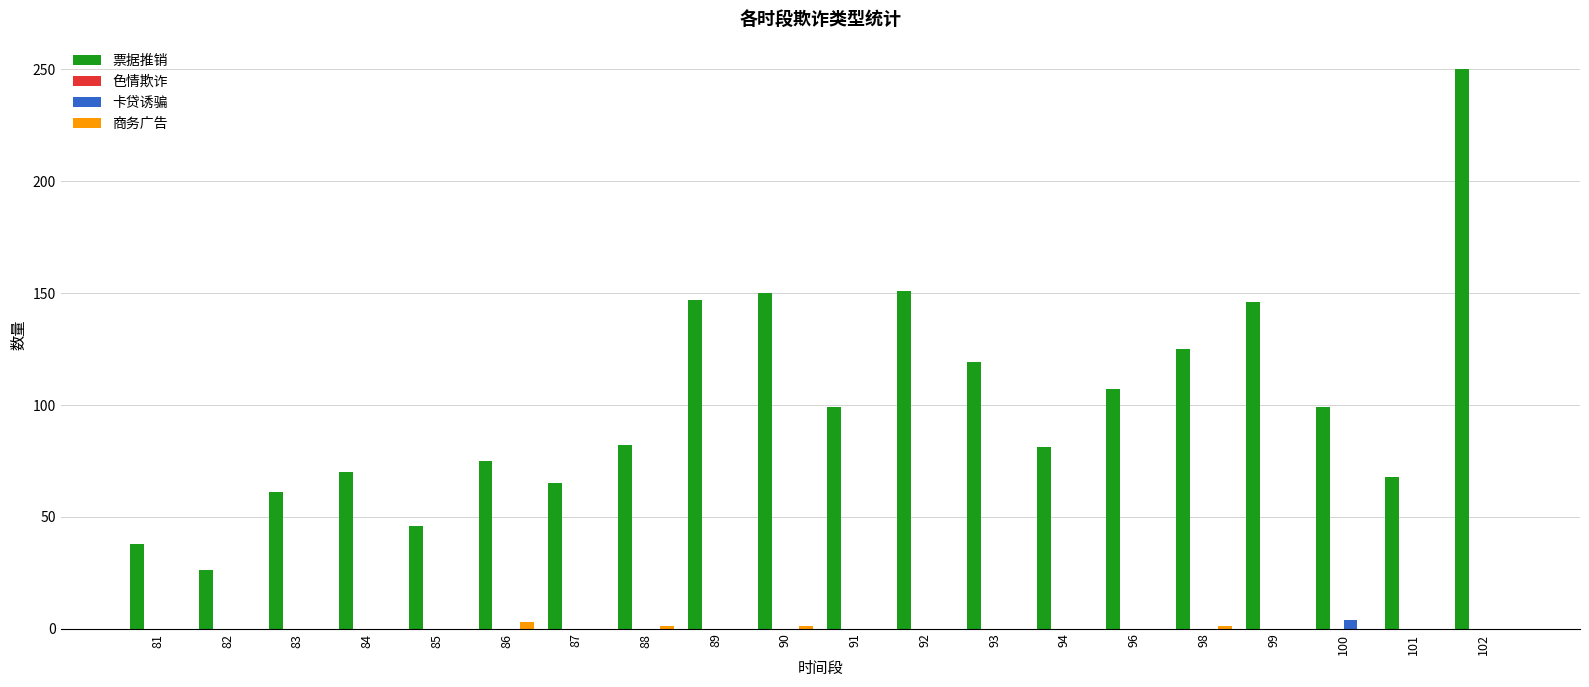

True or false: 票据推销 has a value of 48 at 84.

False